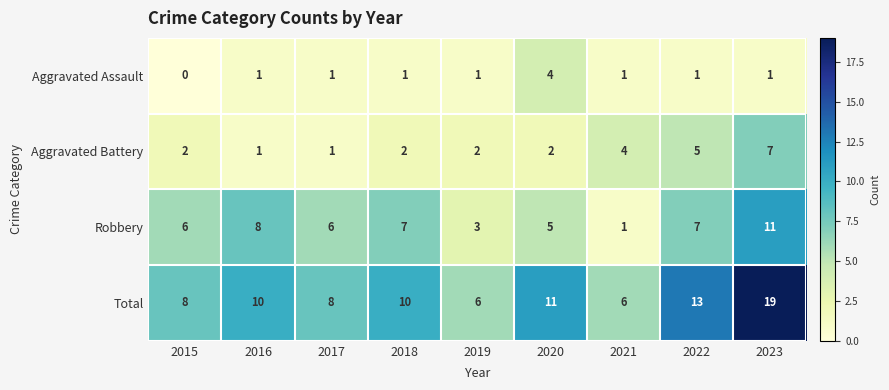

At which category is the sum across all series the highest?

2023